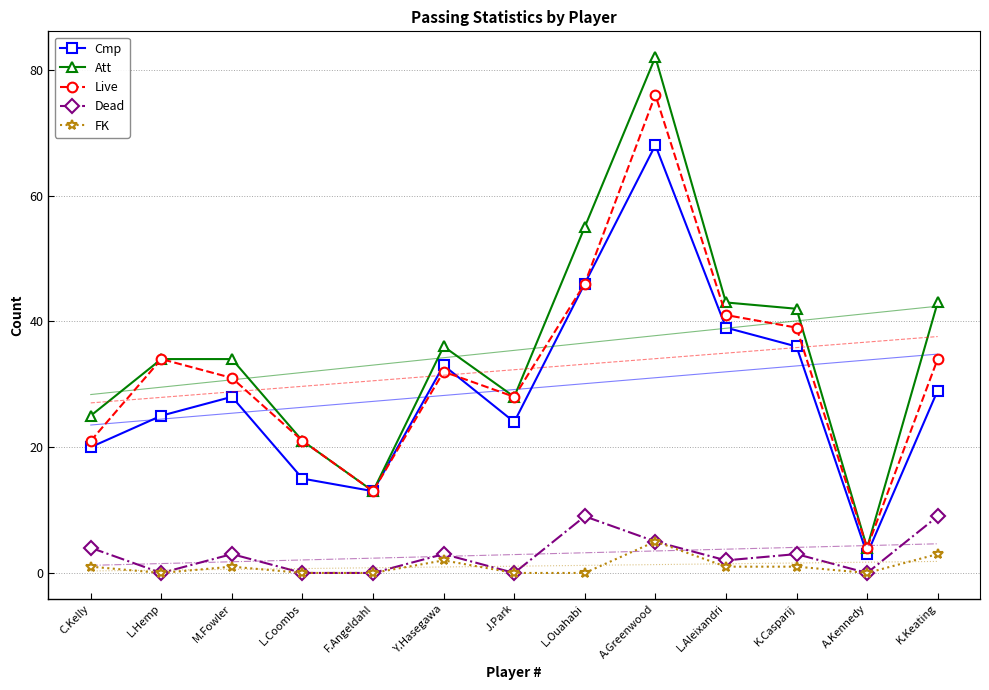

Reading left to right, what are all the values shown in this chart?

Cmp: C.Kelly=20	L.Hemp=25	M.Fowler=28	L.Coombs=15	F.Angeldahl=13	Y.Hasegawa=33	J.Park=24	L.Ouahabi=46	A.Greenwood=68	L.Aleixandri=39	K.Casparij=36	A.Kennedy=3	K.Keating=29
Att: C.Kelly=25	L.Hemp=34	M.Fowler=34	L.Coombs=21	F.Angeldahl=13	Y.Hasegawa=36	J.Park=28	L.Ouahabi=55	A.Greenwood=82	L.Aleixandri=43	K.Casparij=42	A.Kennedy=4	K.Keating=43
Live: C.Kelly=21	L.Hemp=34	M.Fowler=31	L.Coombs=21	F.Angeldahl=13	Y.Hasegawa=32	J.Park=28	L.Ouahabi=46	A.Greenwood=76	L.Aleixandri=41	K.Casparij=39	A.Kennedy=4	K.Keating=34
Dead: C.Kelly=4	L.Hemp=0	M.Fowler=3	L.Coombs=0	F.Angeldahl=0	Y.Hasegawa=3	J.Park=0	L.Ouahabi=9	A.Greenwood=5	L.Aleixandri=2	K.Casparij=3	A.Kennedy=0	K.Keating=9
FK: C.Kelly=1	L.Hemp=0	M.Fowler=1	L.Coombs=0	F.Angeldahl=0	Y.Hasegawa=2	J.Park=0	L.Ouahabi=0	A.Greenwood=5	L.Aleixandri=1	K.Casparij=1	A.Kennedy=0	K.Keating=3